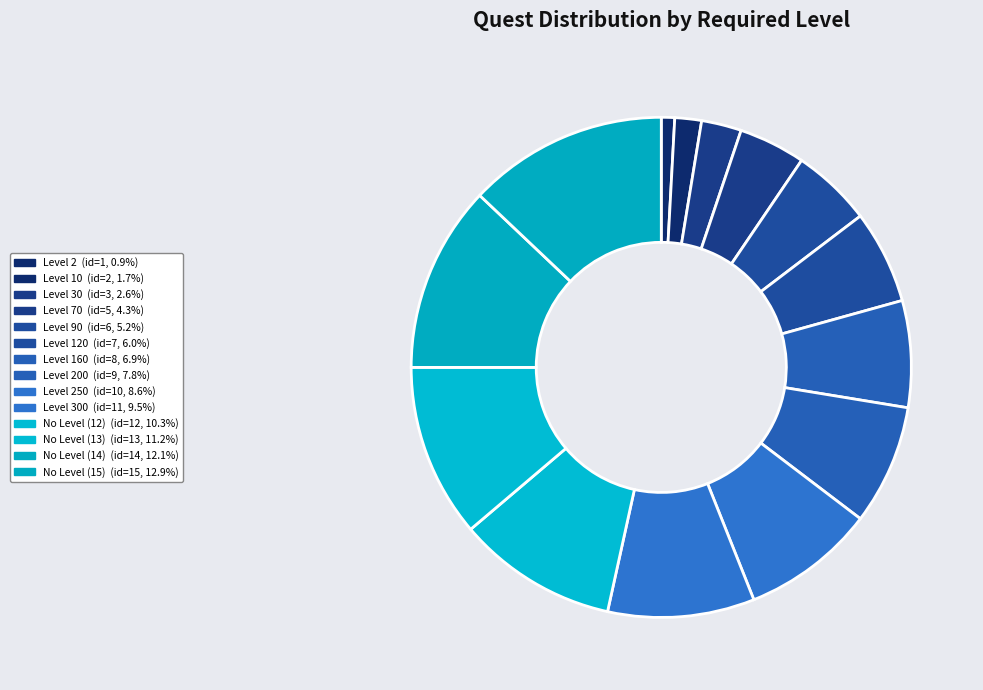

Does any single category account for the majority?

No